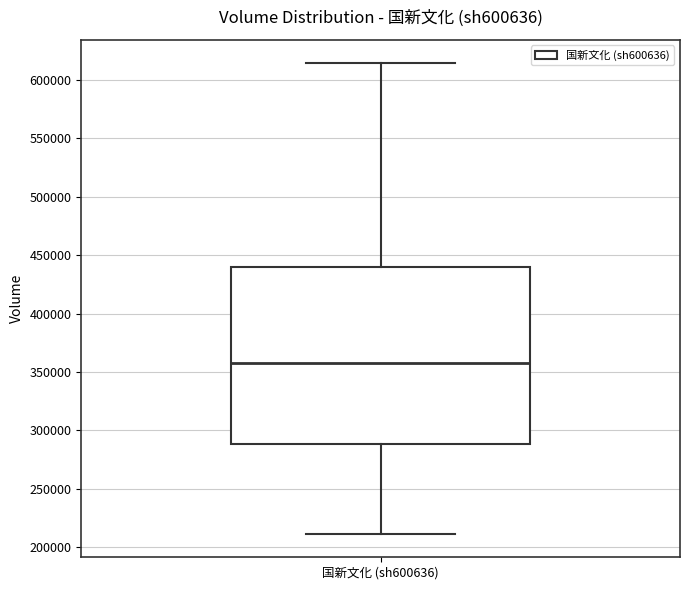

Where is the lower edge of the box for 国新文化 (sh600636) on the y-axis? The values are not printed on the chart, so give them approximately, as read against the axis.

290000